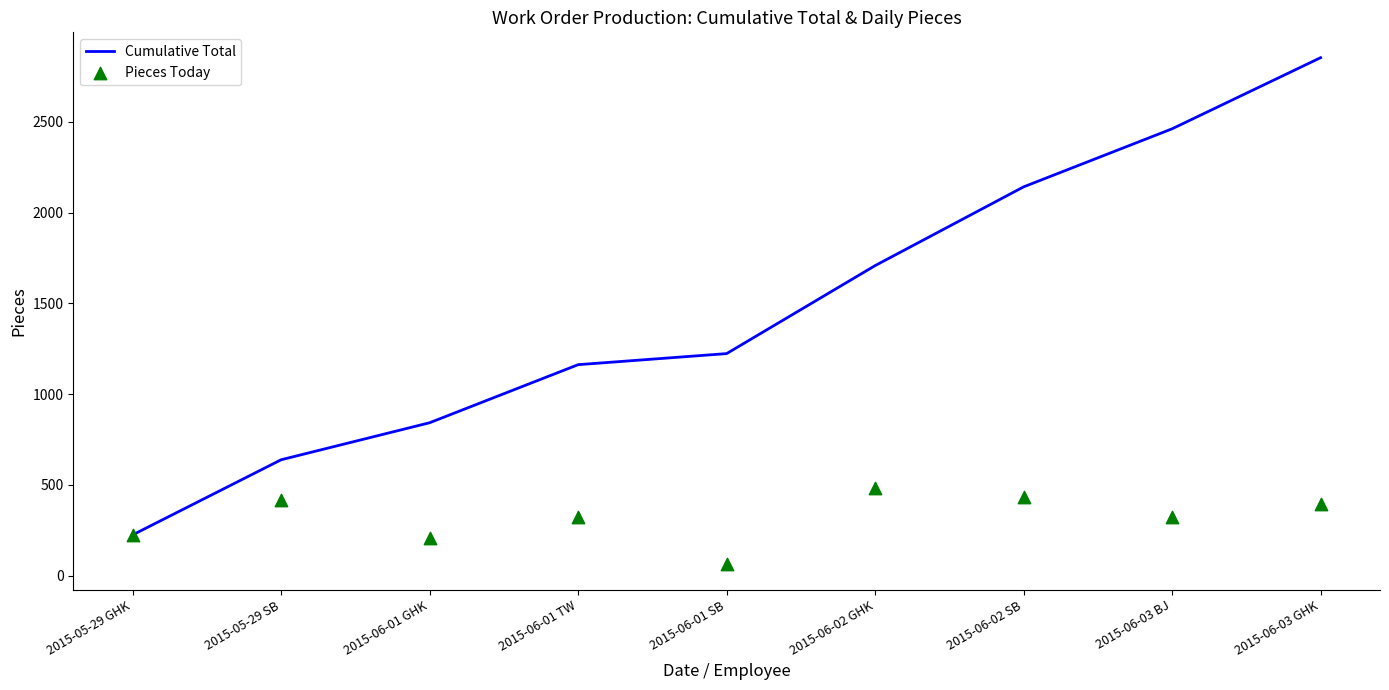

Which series has the largest total across all categories?

Cumulative Total